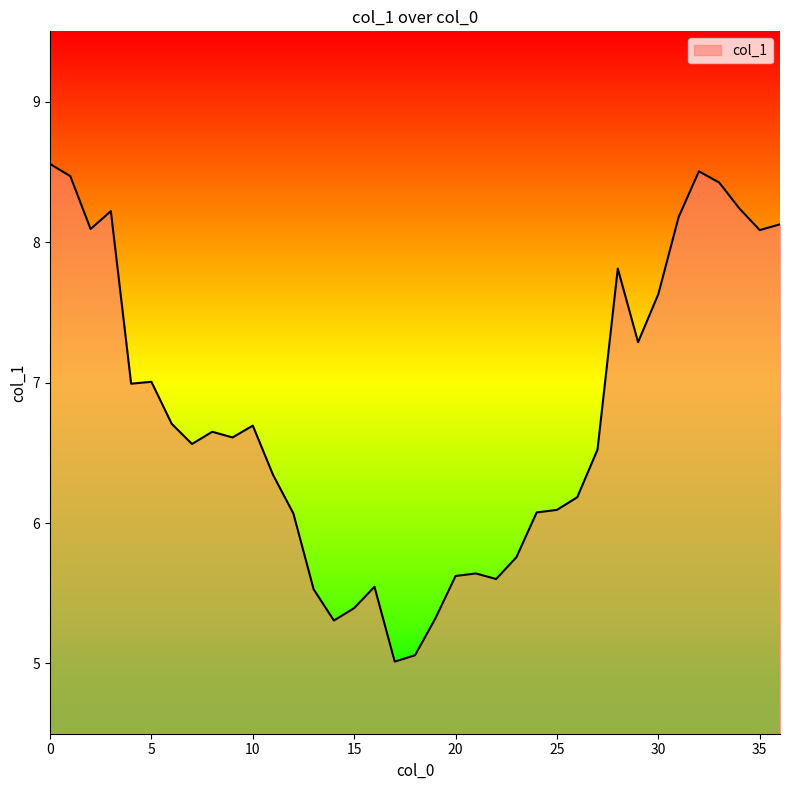

What is the difference between the maximum and minimum values?

3.5